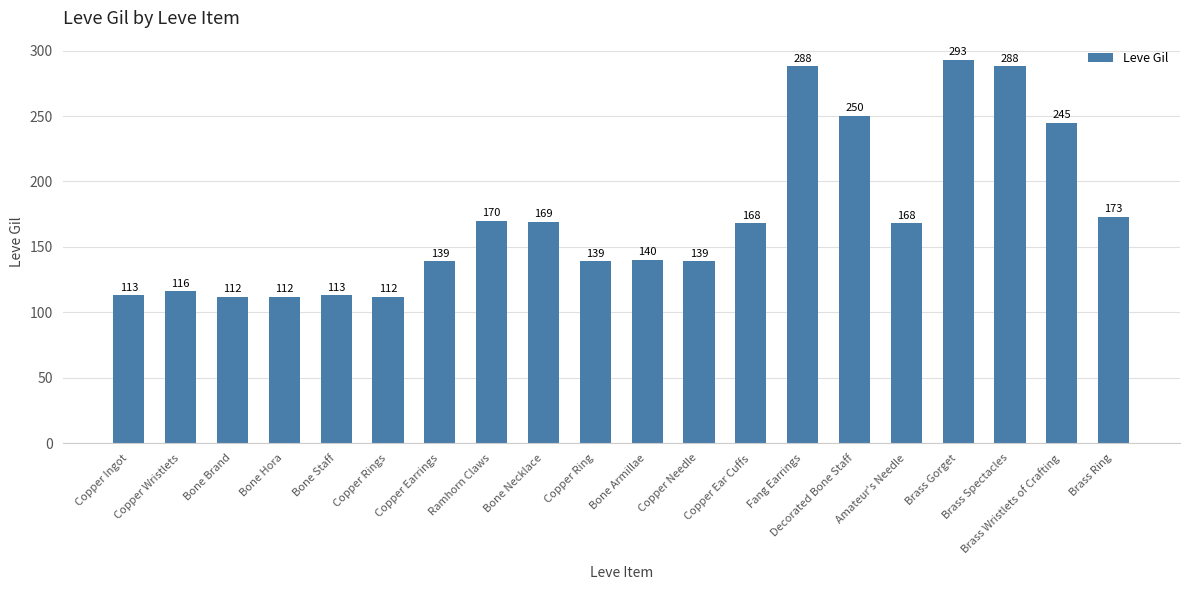

What is the average value?

172